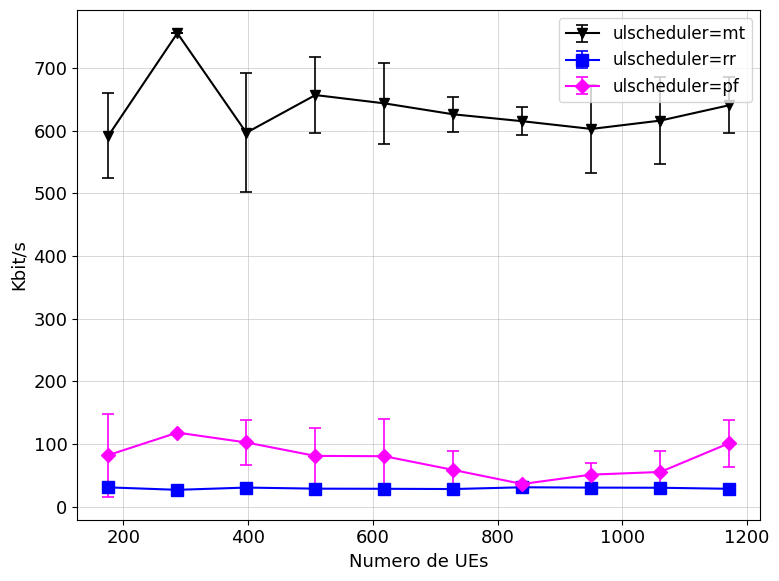

True or false: ulscheduler=rr and ulscheduler=mt cross at least once.

False